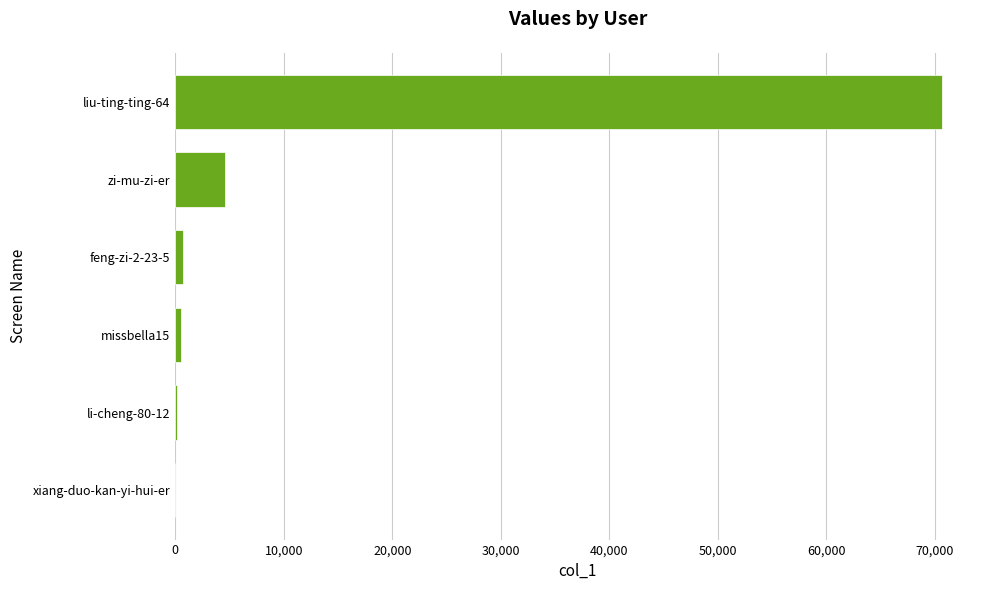

Between zi-mu-zi-er and missbella15, which is larger?

zi-mu-zi-er